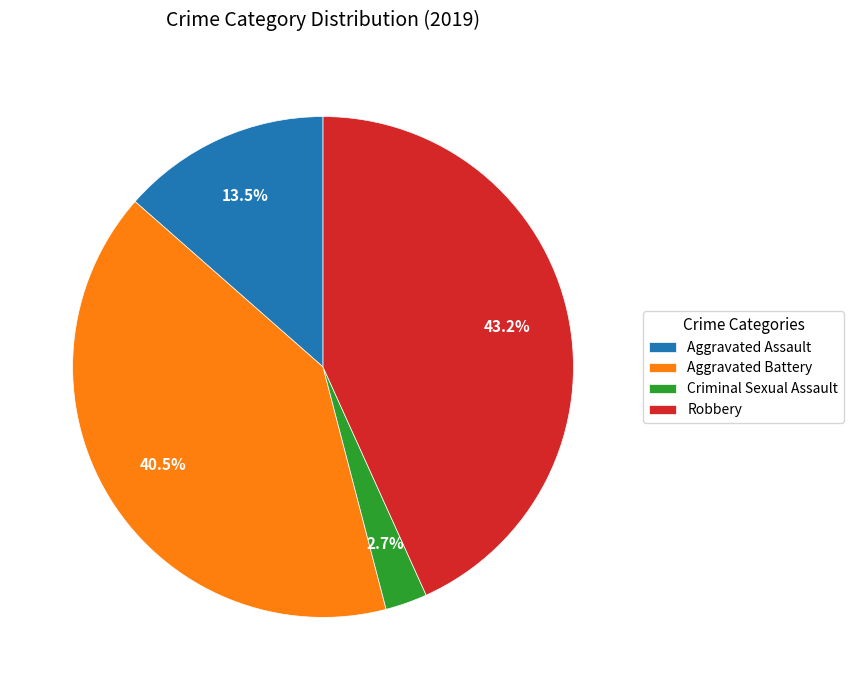

Is the sum of Criminal Sexual Assault and Robbery greater than half?

No